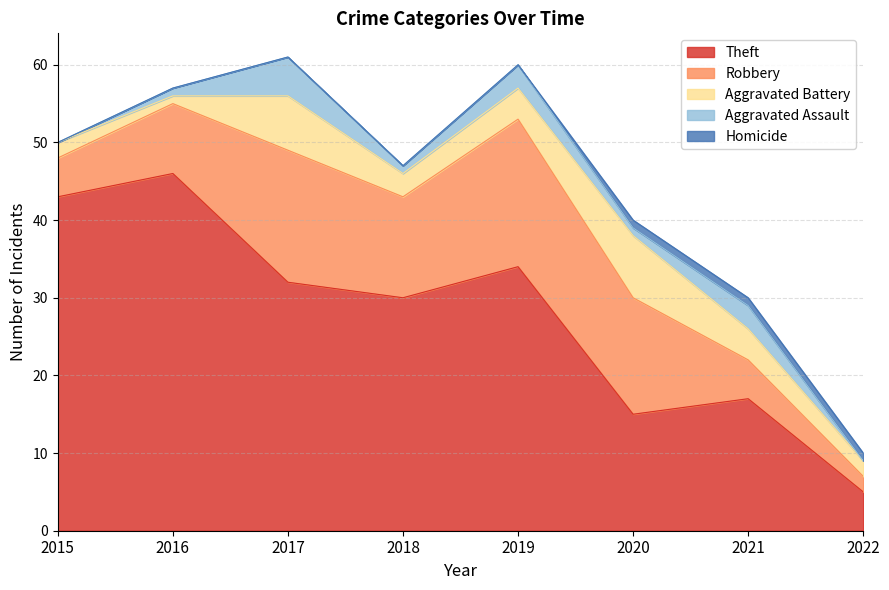

What are all the series names shown in the legend?

Theft, Robbery, Aggravated Battery, Aggravated Assault, Homicide